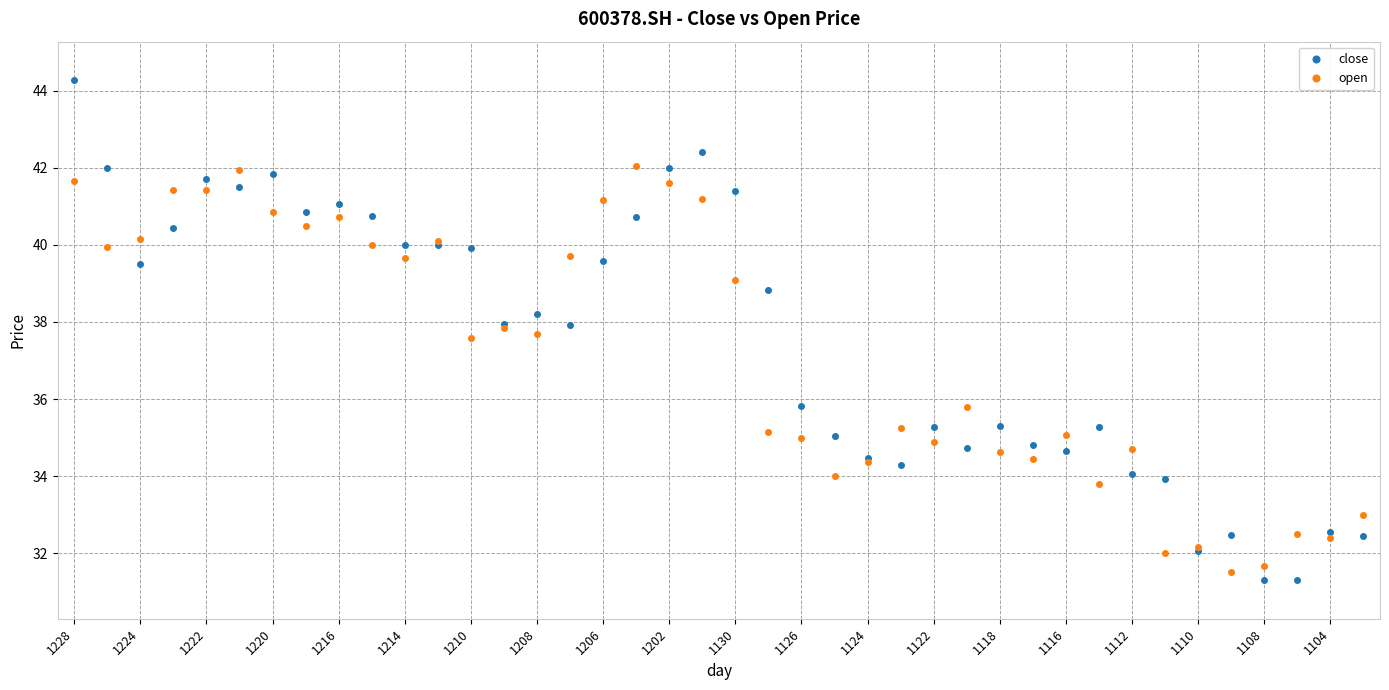

List the series in order of their peak value, highest first.

close, open